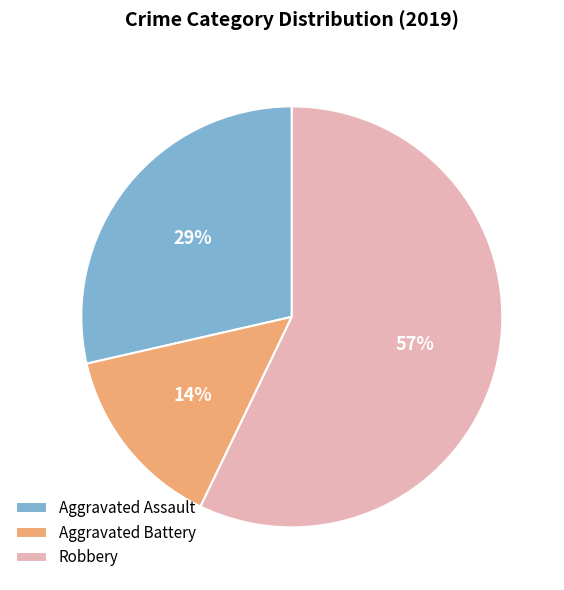

How many slices are in this pie chart?

3